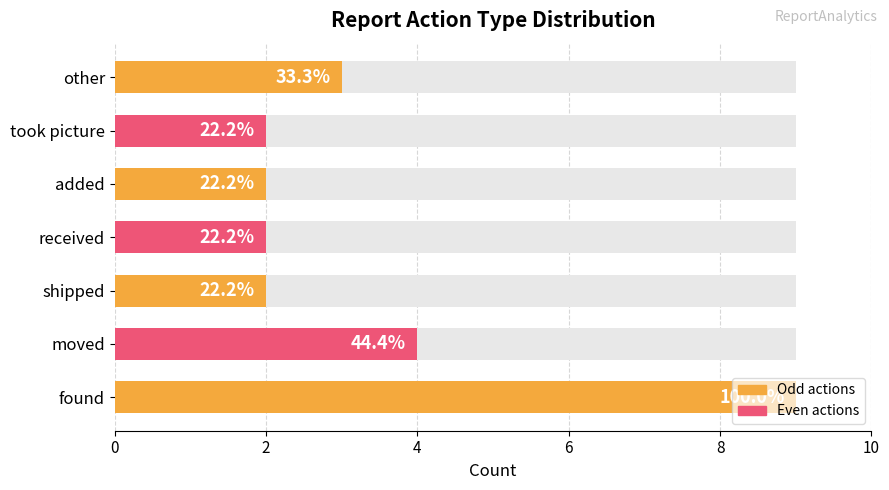

The chart shows a value of 6 at moved. True or false?

False